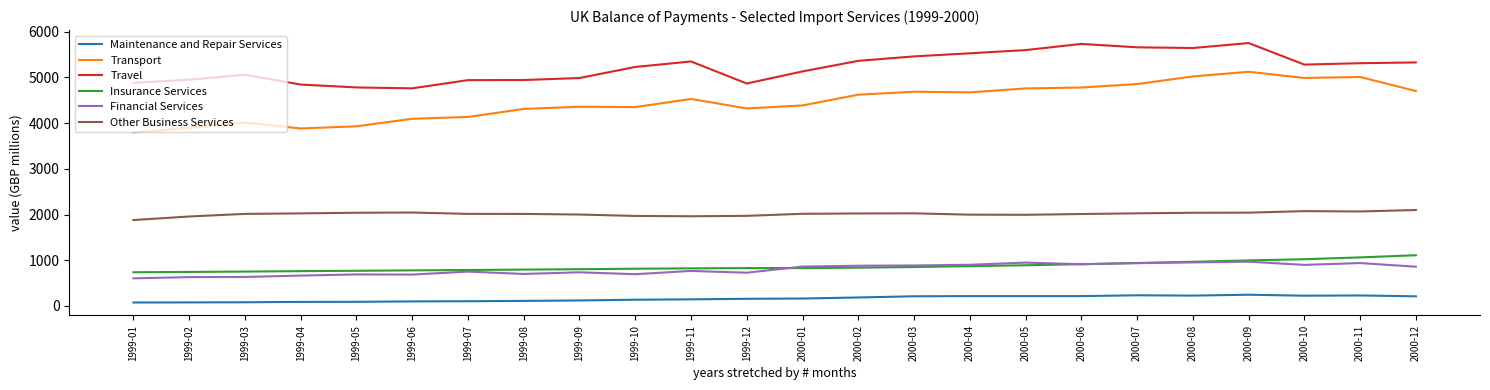

True or false: Other Business Services and Travel cross at least once.

False